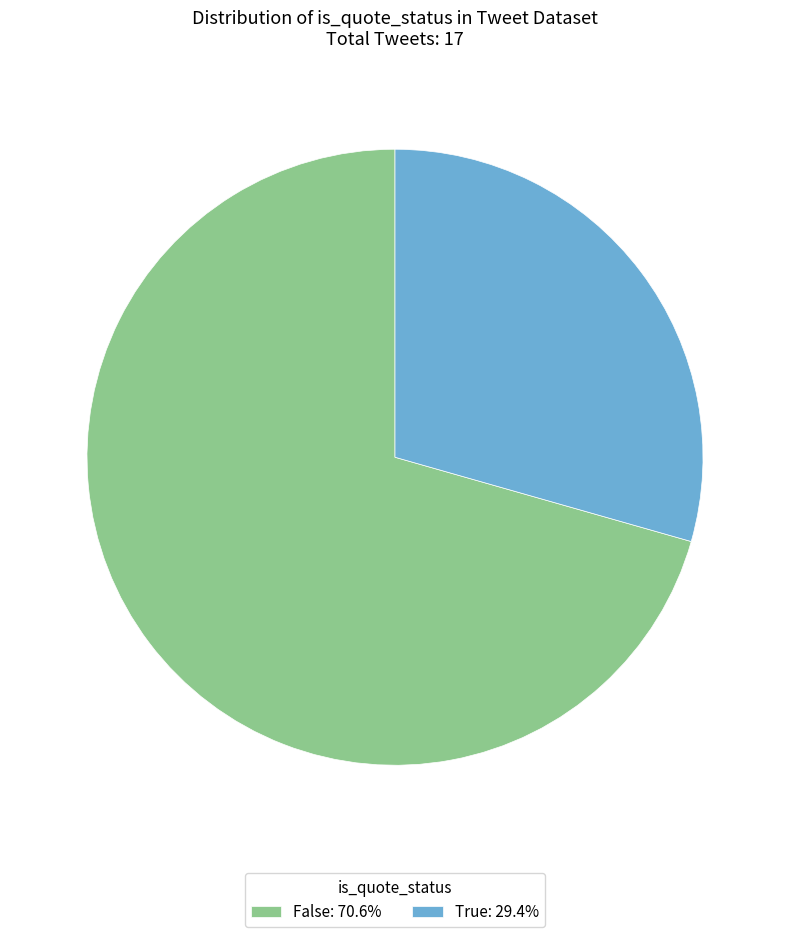

How many segments does this pie chart have?

2